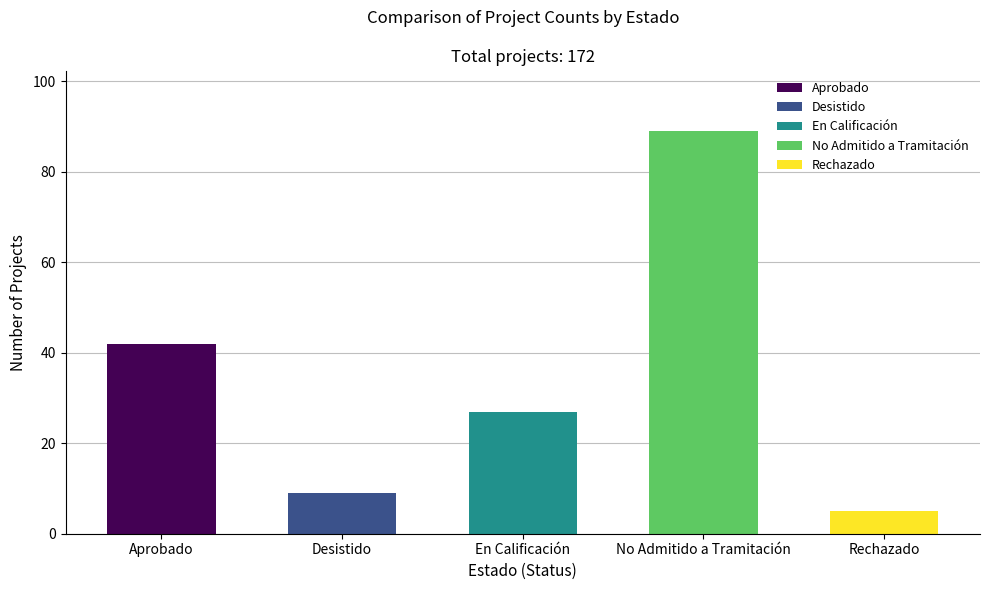

Reading left to right, list all the values displayed in this chart.

42	9	27	89	5